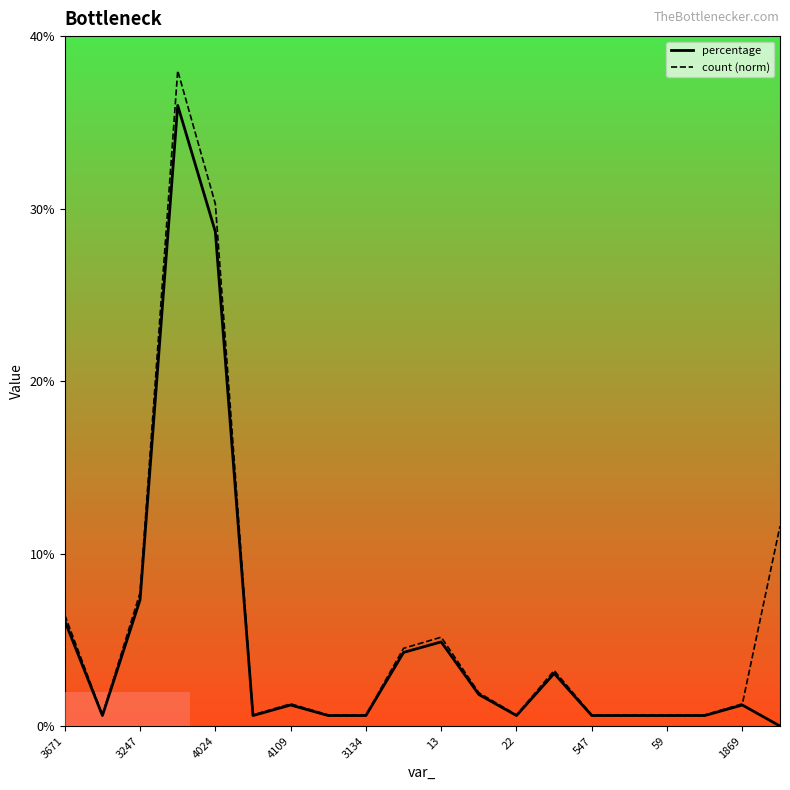

Which series has the widest spread of values?

count (norm)